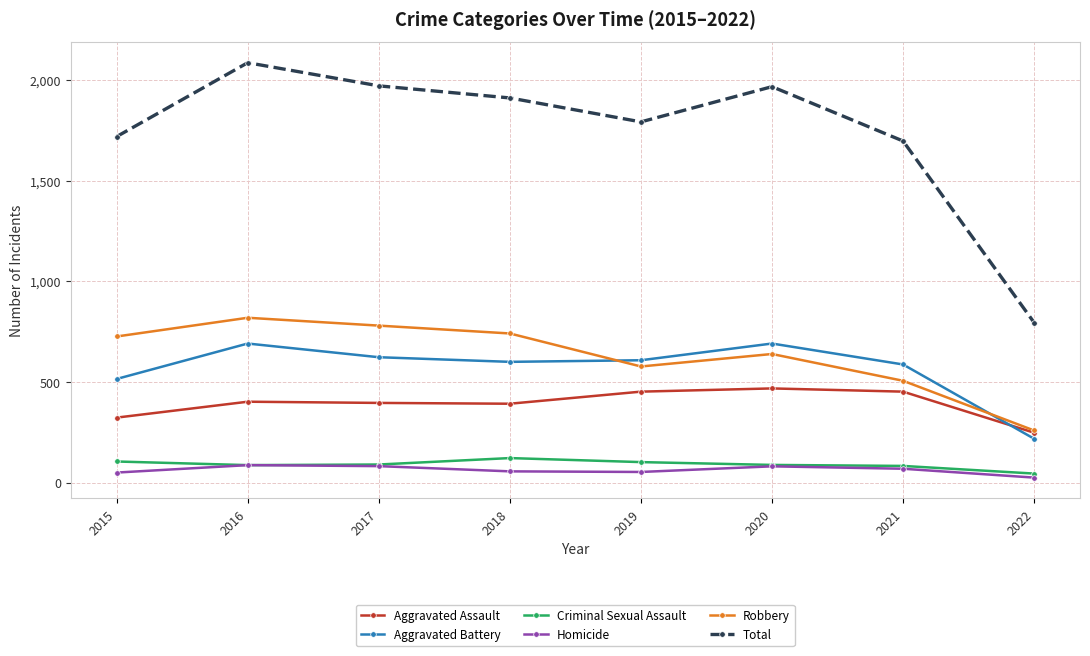

Is it true that Robbery equals 1438 at 2016?

False